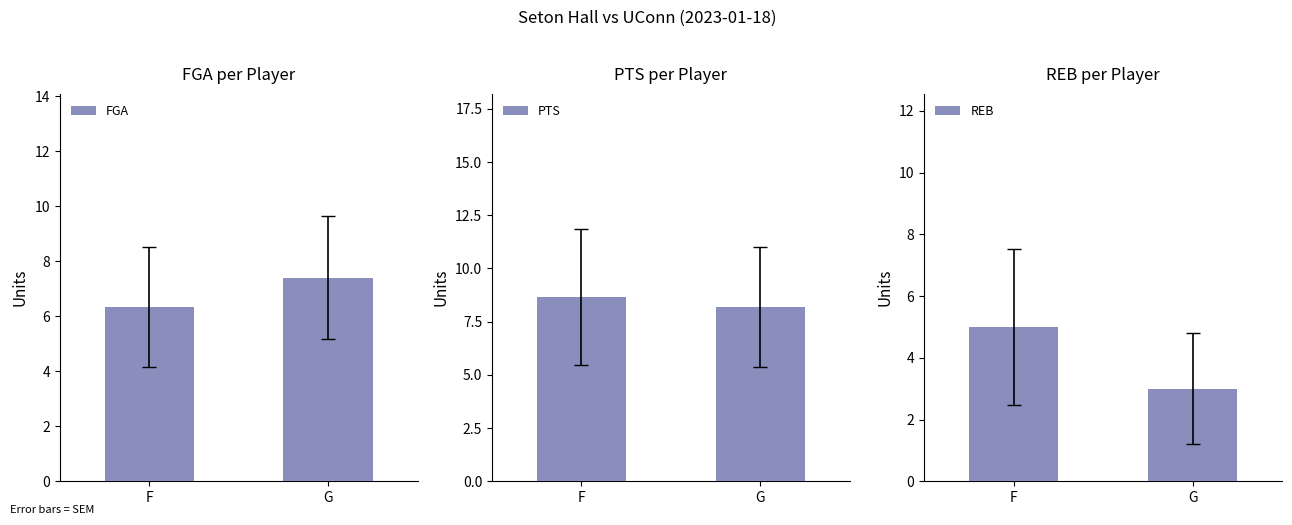

Rank the categories by REB value from highest to lowest.

F, G